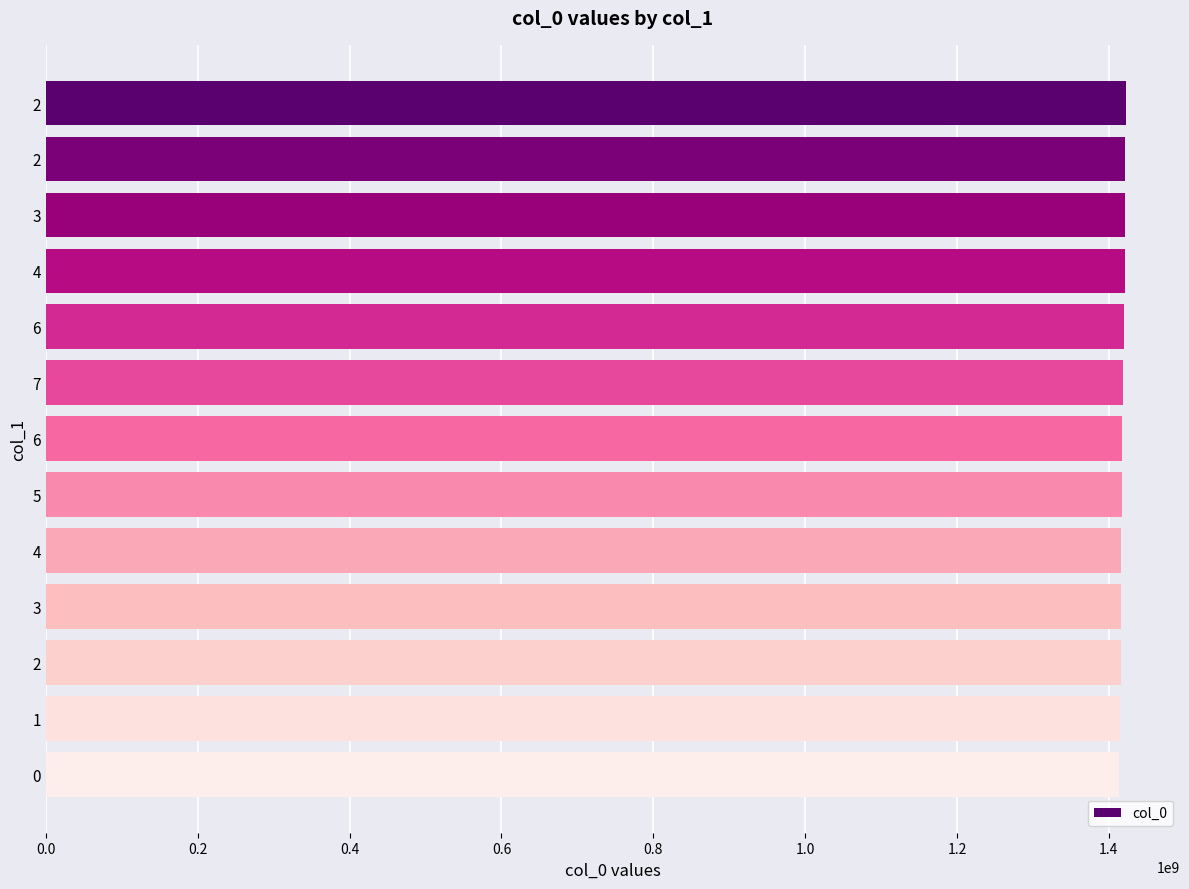

Count the number of categories in the chart.

13